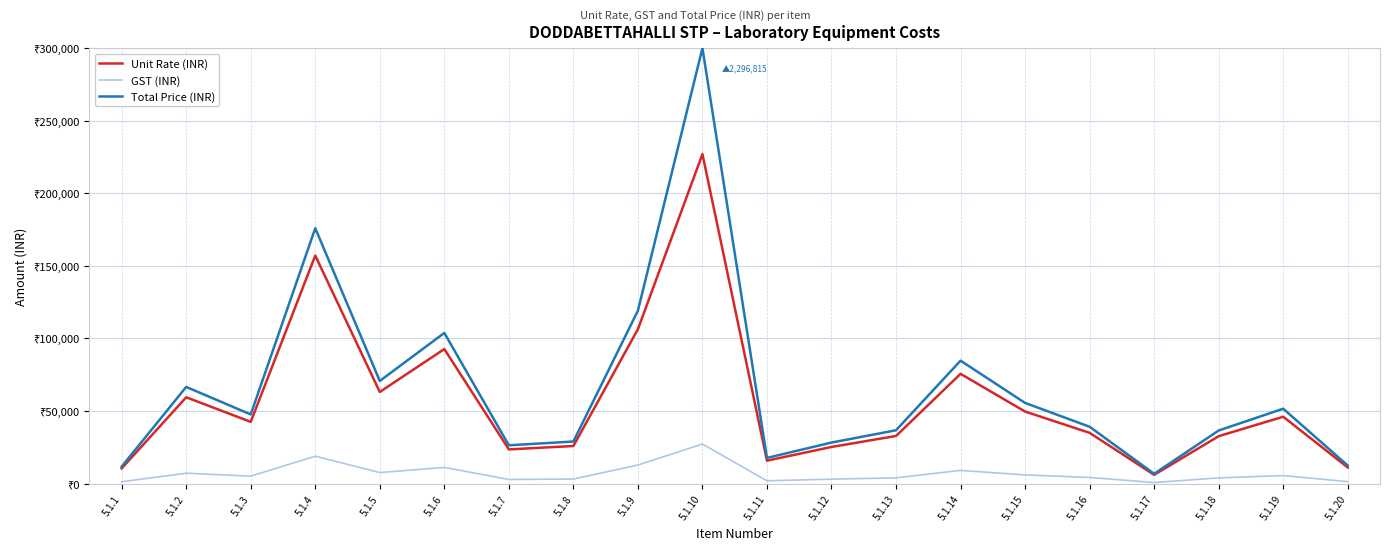

True or false: Total Price (INR) has more than 2 points higher than both neighbors.

True